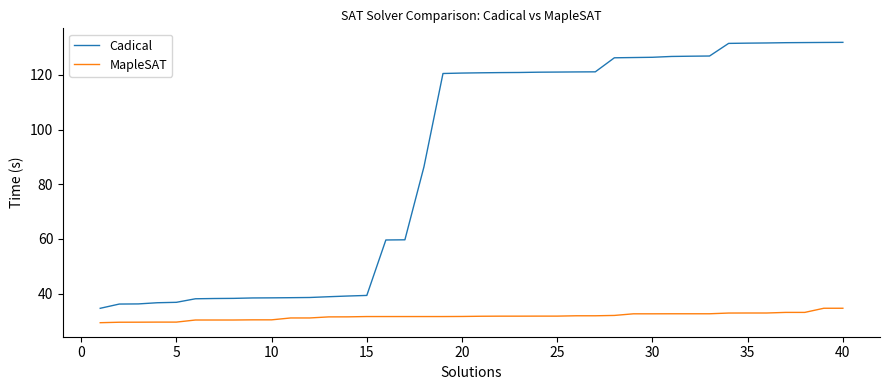

Which series has the largest total across all categories?

Cadical